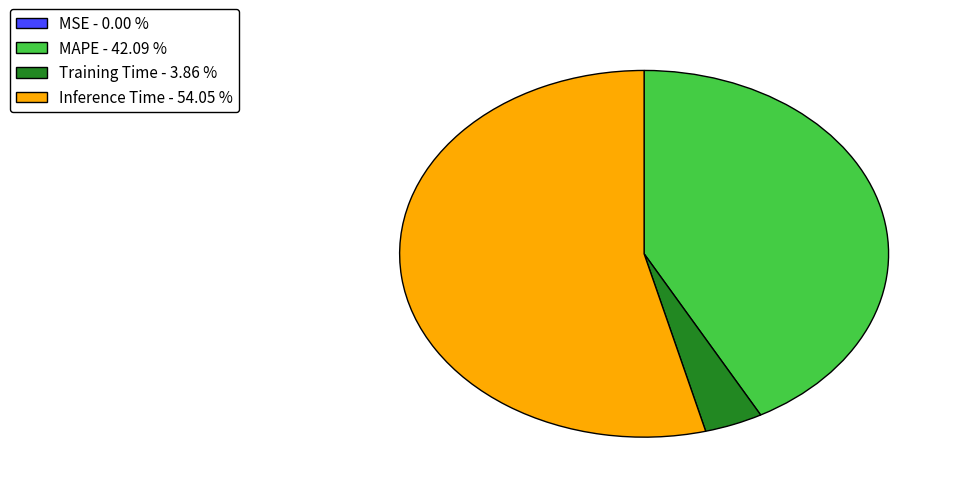

Combined, do MAPE - 42.09 % and Training Time - 3.86 % account for over 50%?

No